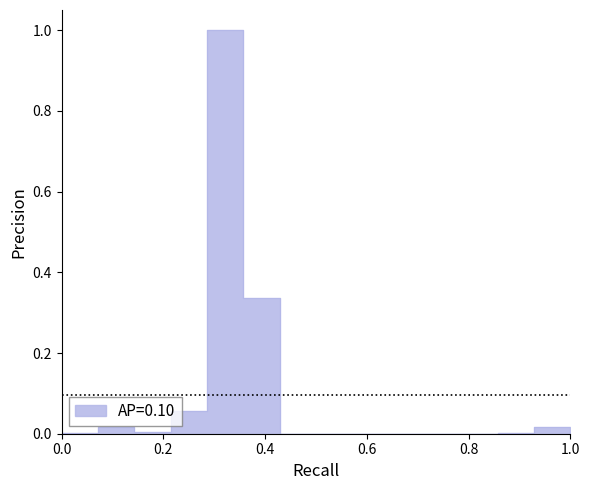

What is the sum of all values?

1.4